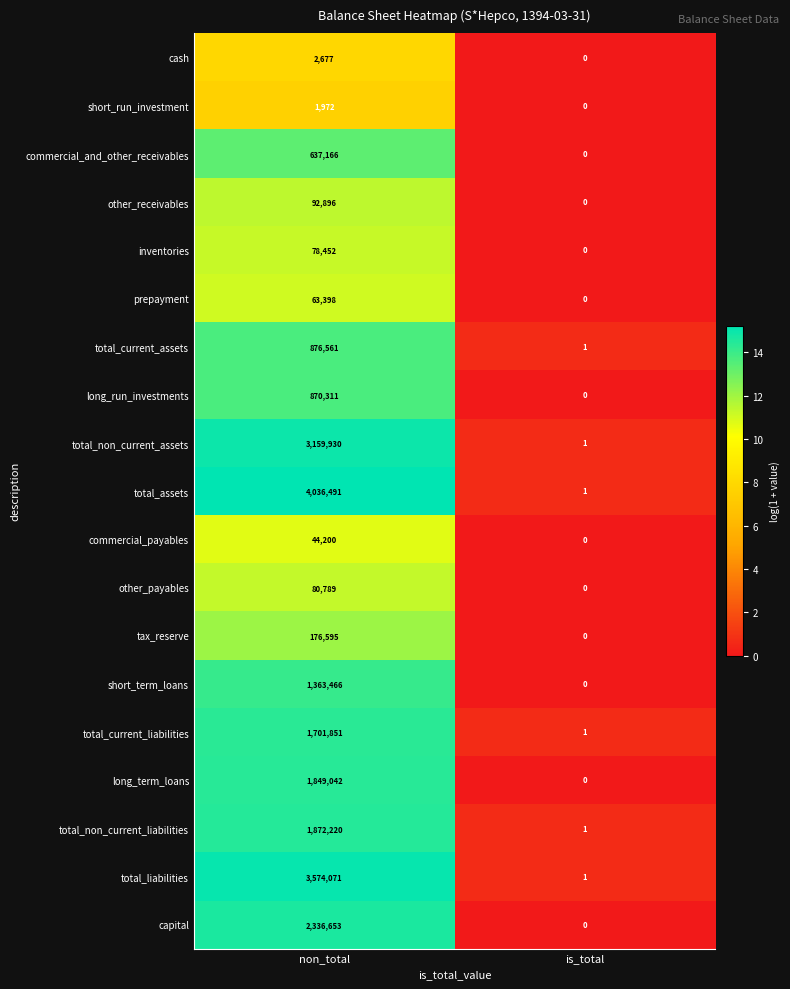

What is the maximum value shown in the chart?

4036491